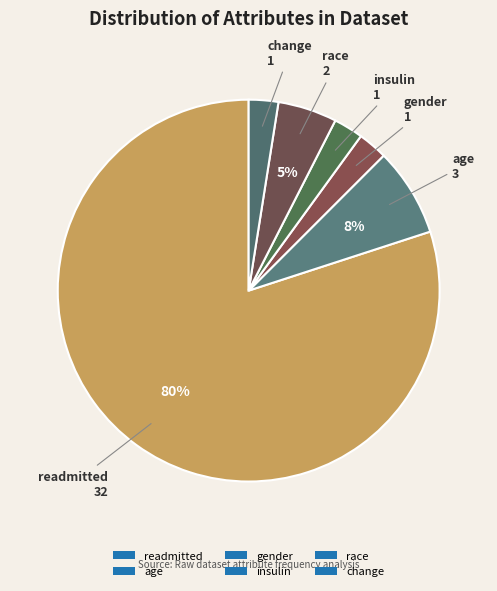

How many slices are in this pie chart?

6